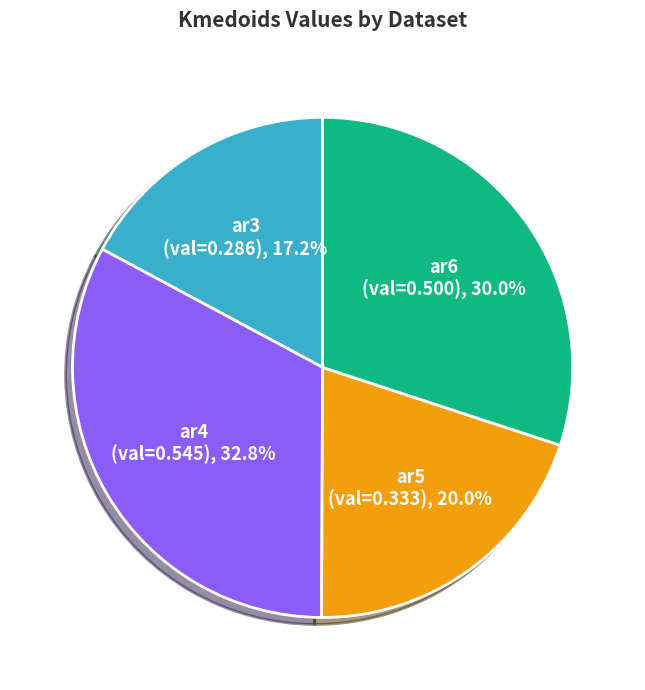

Is there a majority slice in this chart?

No